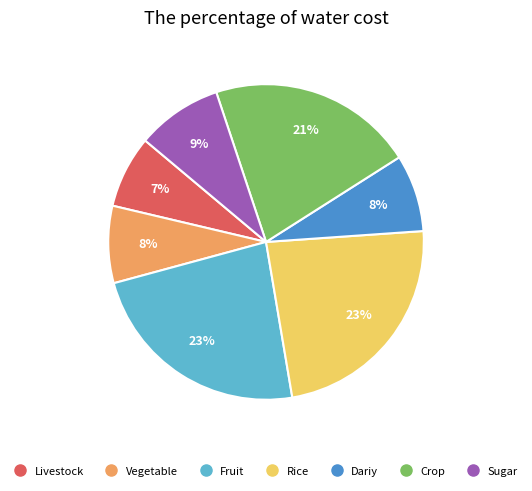

Does any single category account for the majority?

No